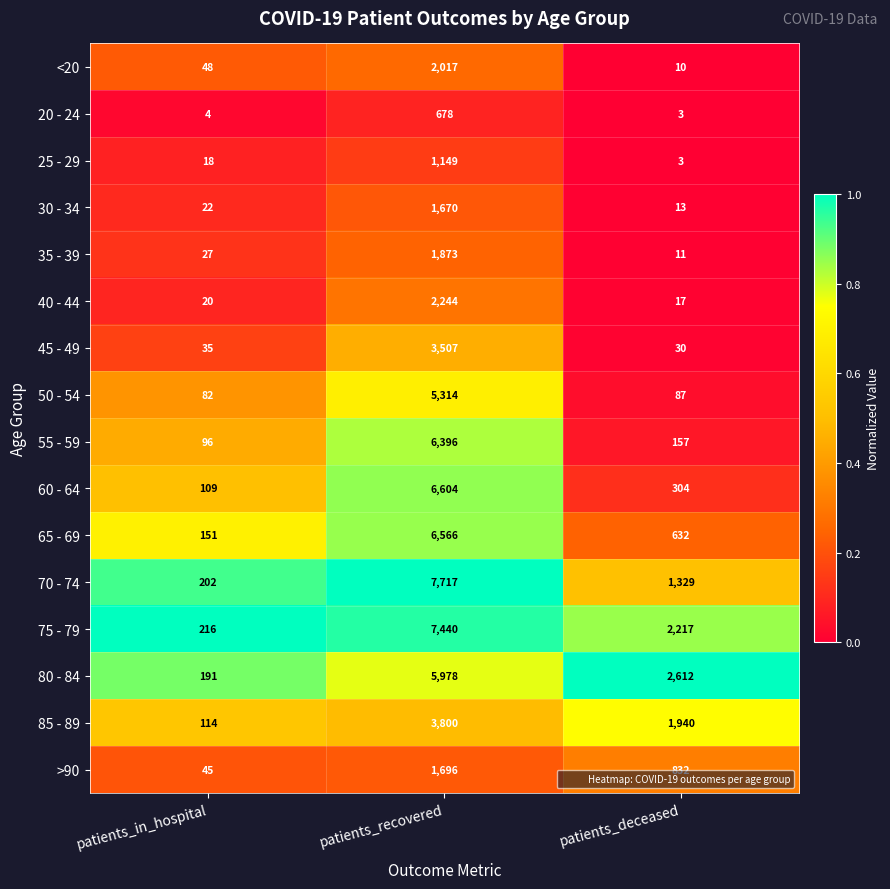

Which category has the lowest value across all series?

patients_deceased